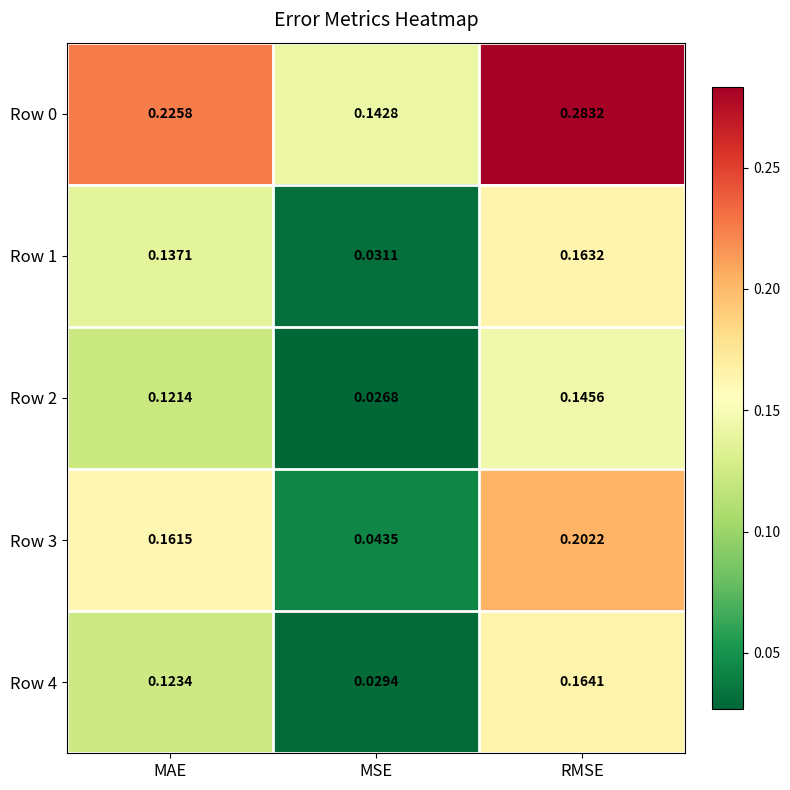

At which label is Row 0 closest to 0?

MSE